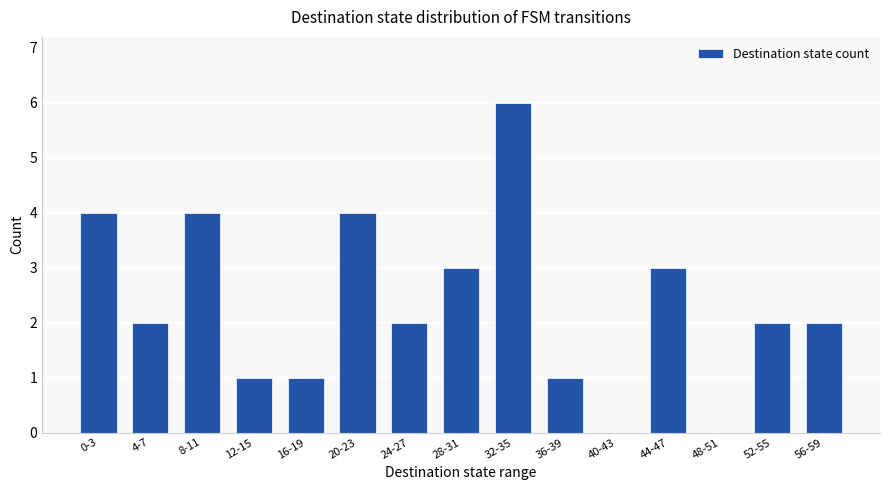

What is the ratio of the value at 28-31 to the value at 36-39?

3.0